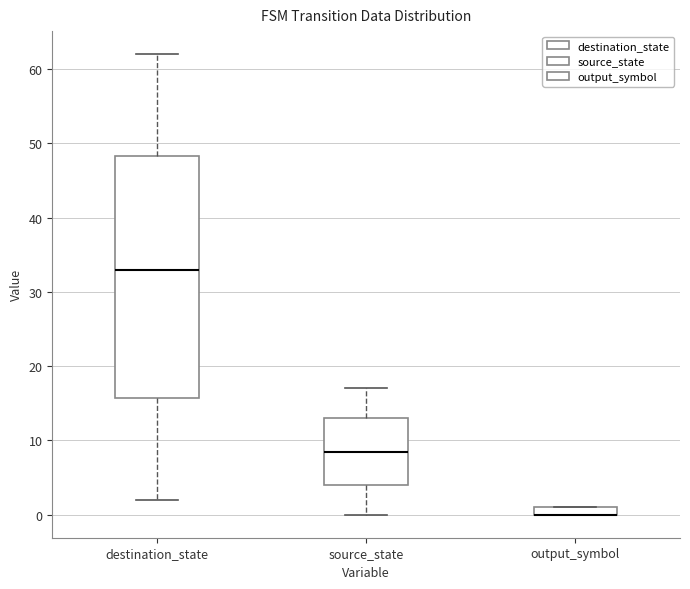

Comparing the boxes themselves (not the whiskers), which one is the tallest?

destination_state